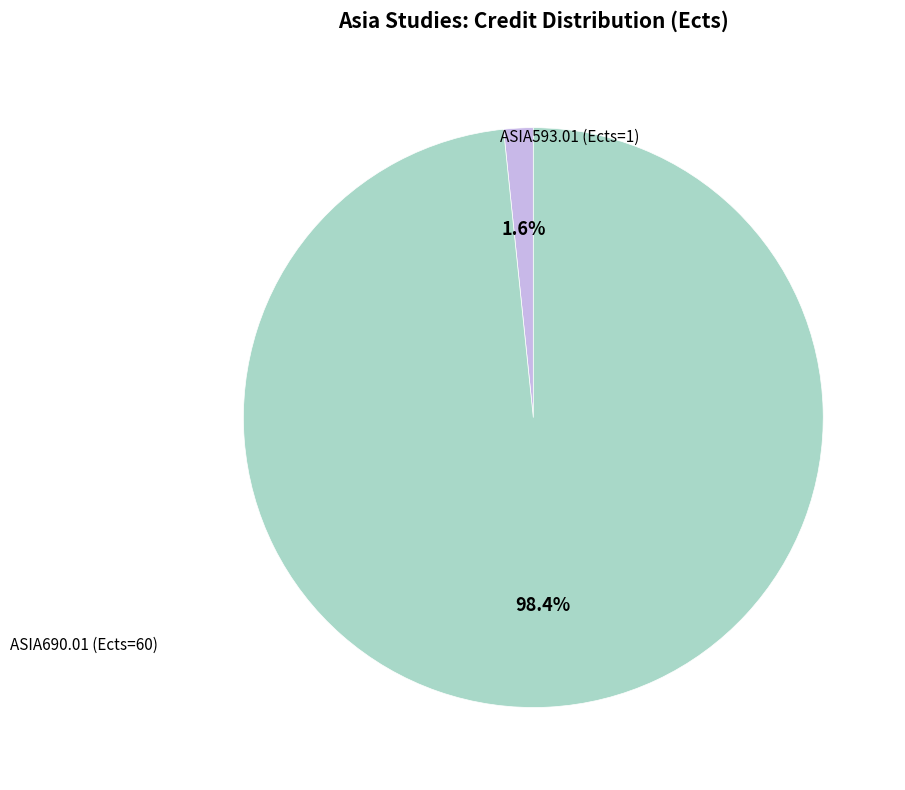

How many slices are in this pie chart?

2